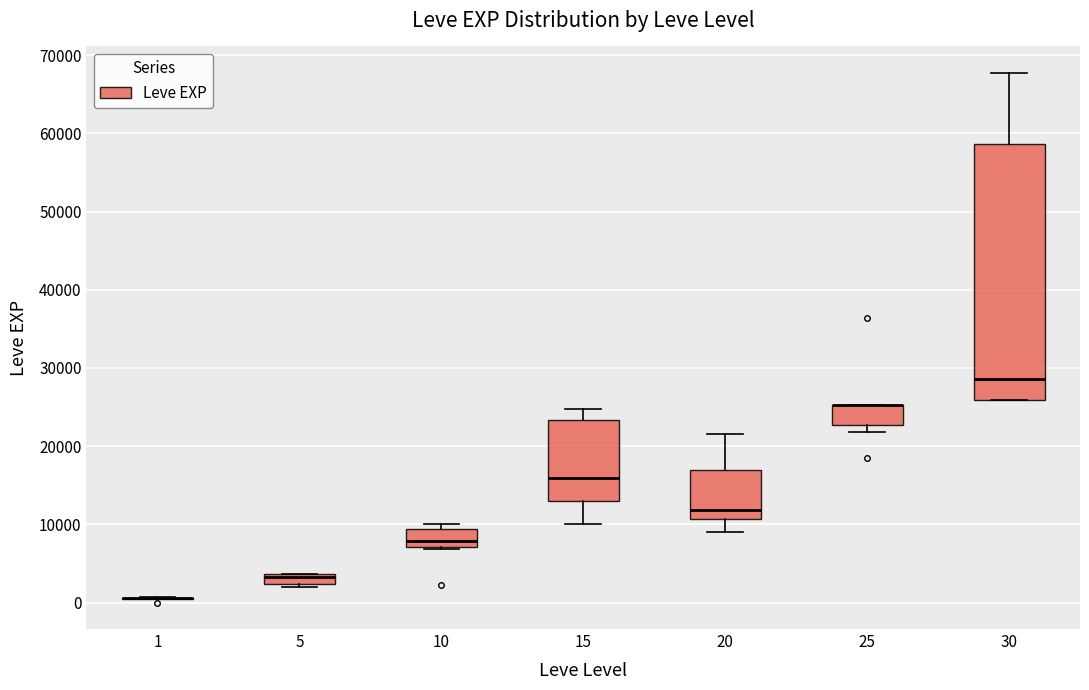

Comparing the boxes themselves (not the whiskers), which one is the tallest?

30